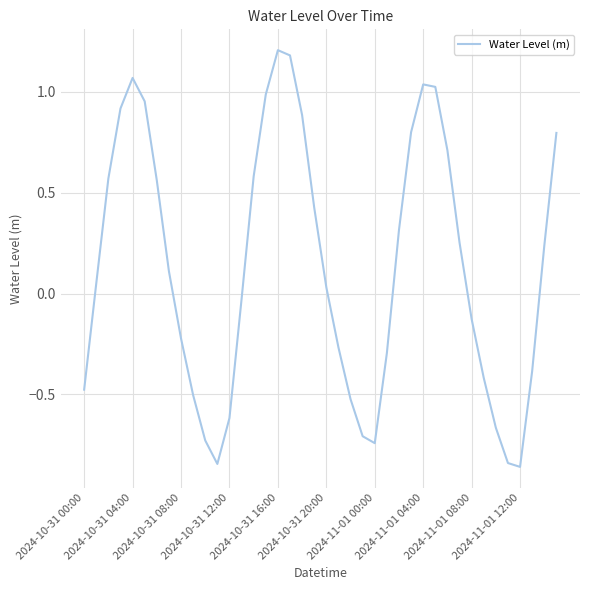

What is the maximum value shown in the chart?

1.2